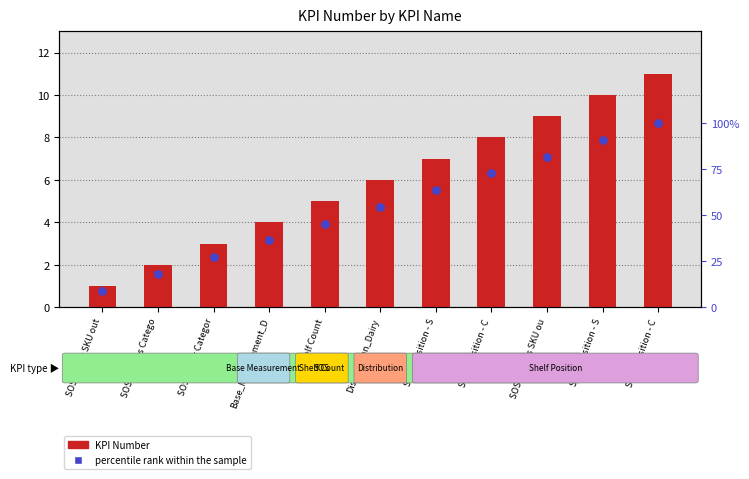

Which series reaches the minimum Y coordinate?

percentile rank within the sample